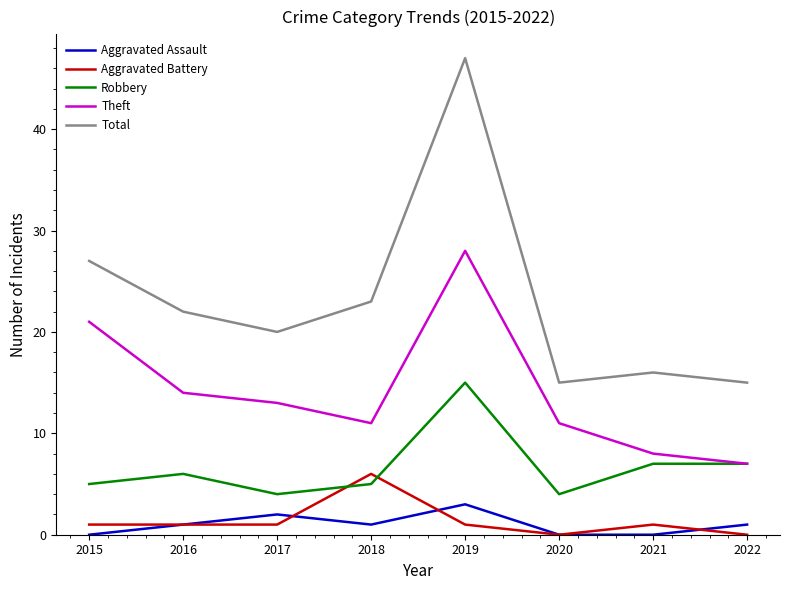

Is the value of Total at 2022 greater than the value of Theft at 2020?

Yes